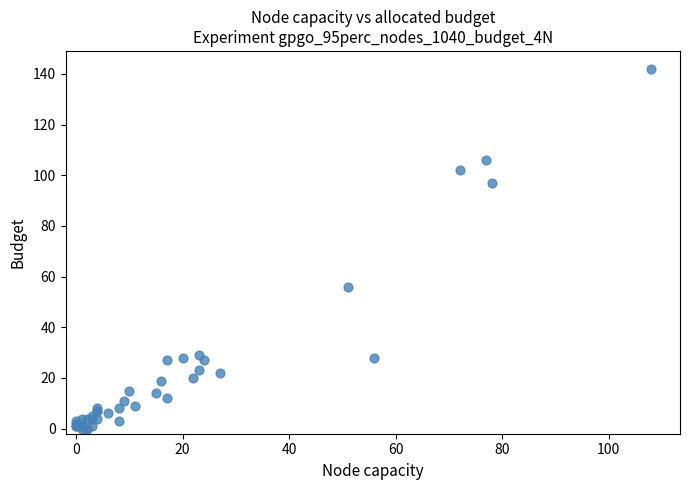

What Y value in the scatter plot is closest to 71?

56